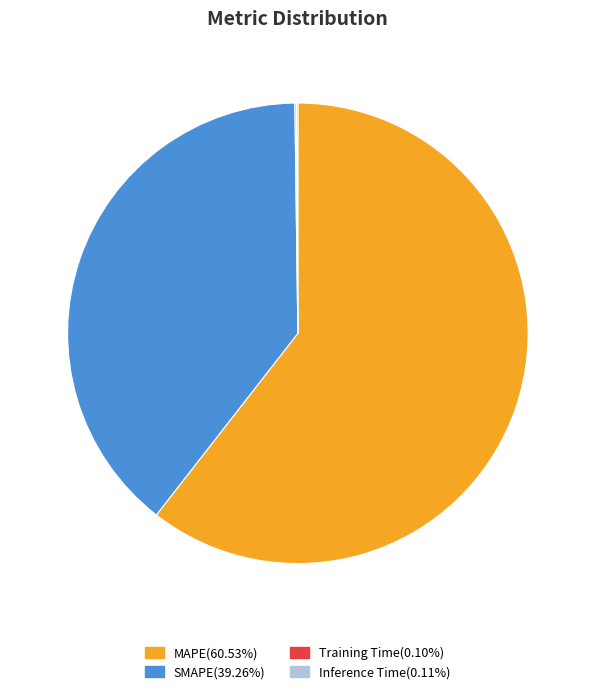

Is there a majority slice in this chart?

Yes